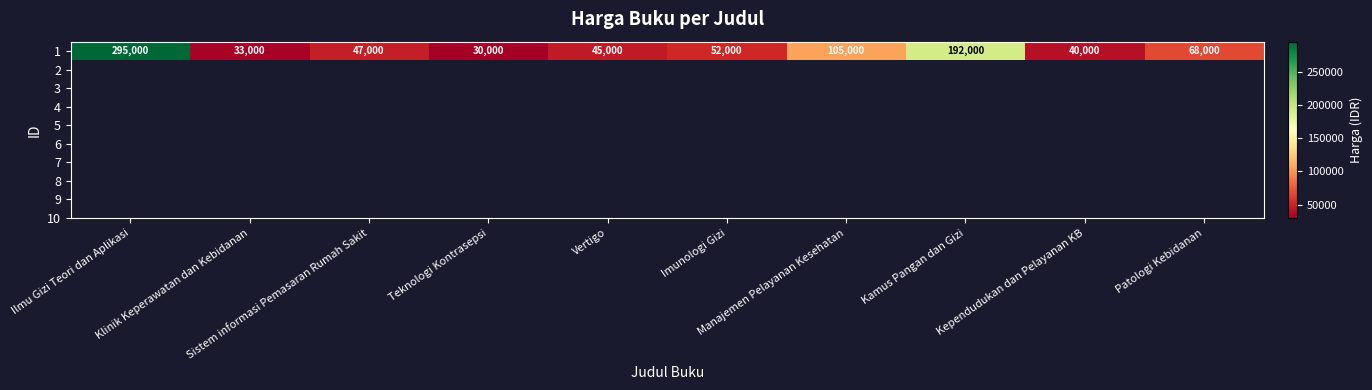

What is the difference between the values at Teknologi Kontrasepsi and Kependudukan dan Pelayanan KB?

10000